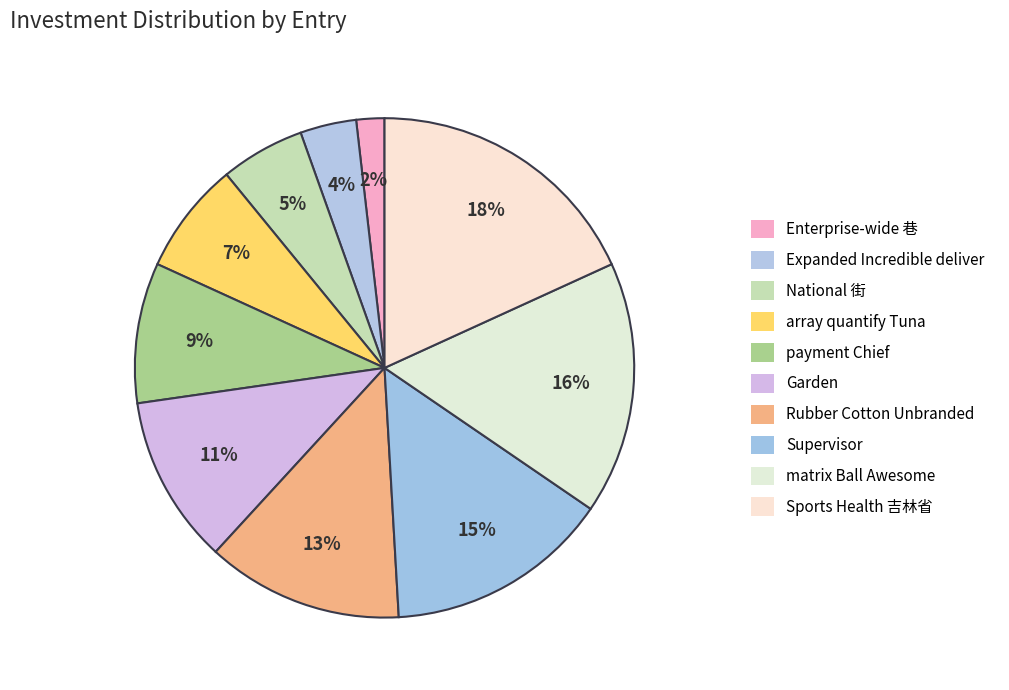

What is the smallest slice in the pie chart?

Enterprise-wide 巷